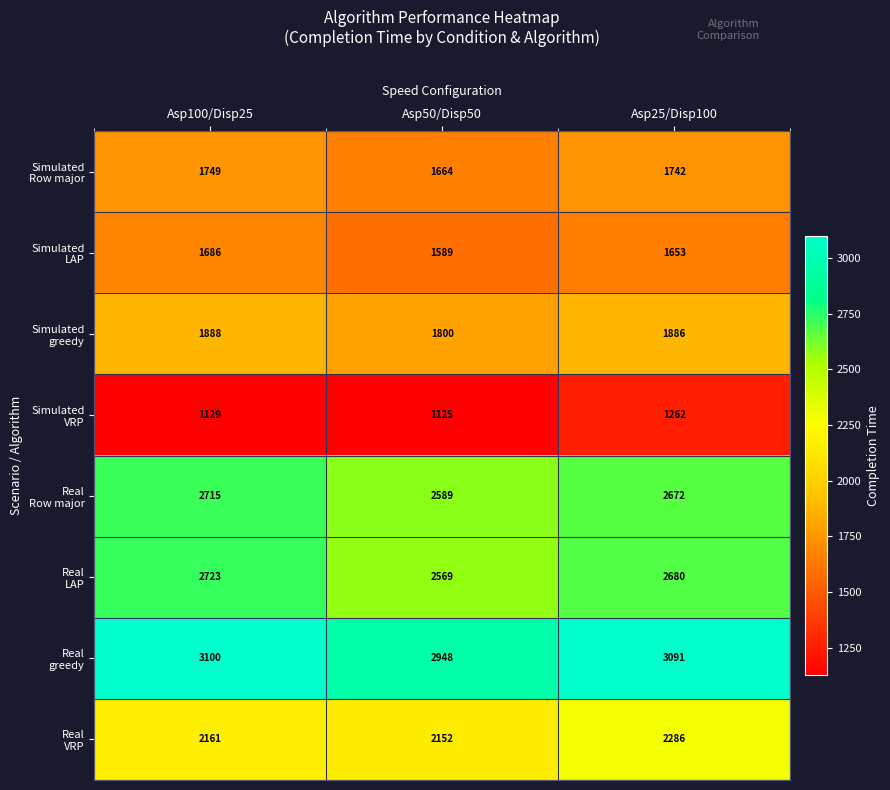

What is the spread (max minus min) of values at Asp25/Disp100?

1829